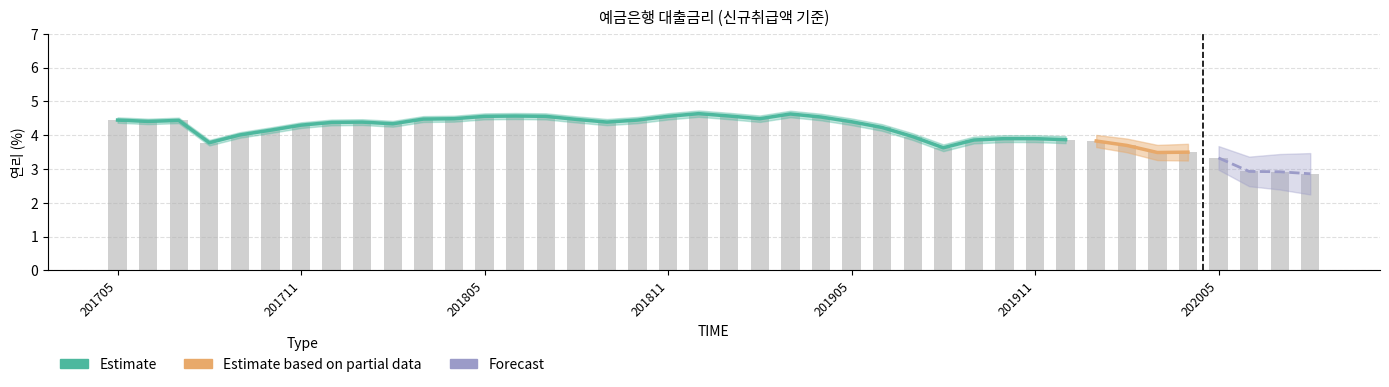

What value does the data have at 202001?

3.8